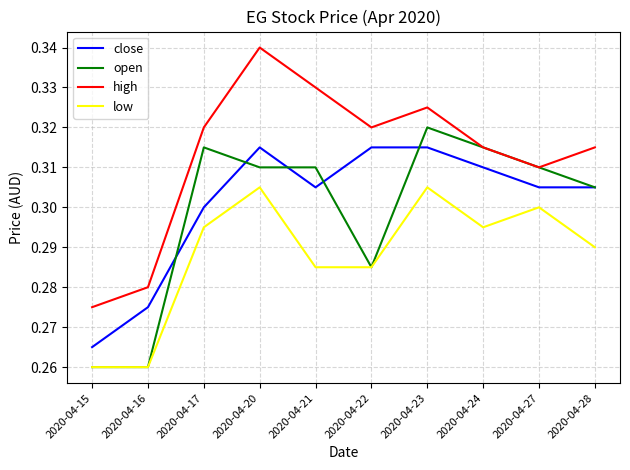

At which category is the sum across all series the highest?

2020-04-20